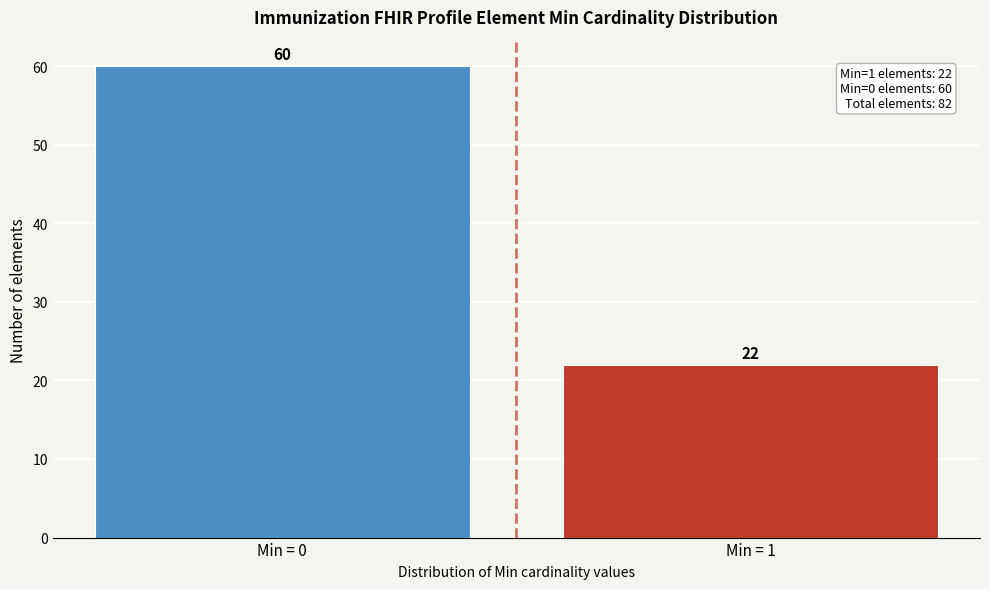

Reading left to right, transcribe all the data shown in this chart.

Min = 0=60	Min = 1=22